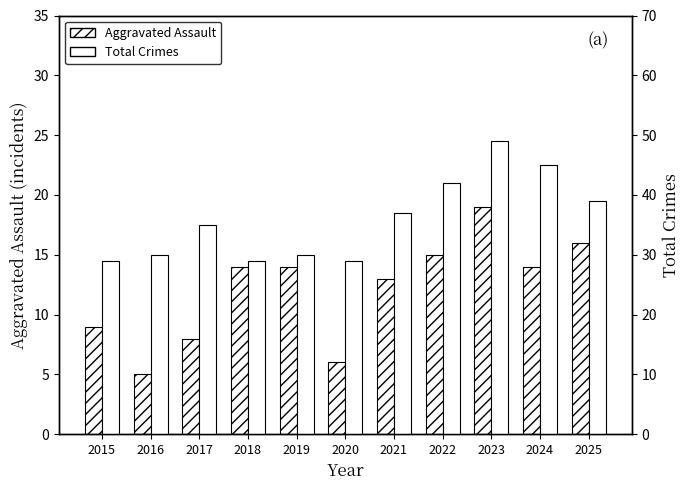

Is it true that Total Crimes equals 55 at 2025?

False